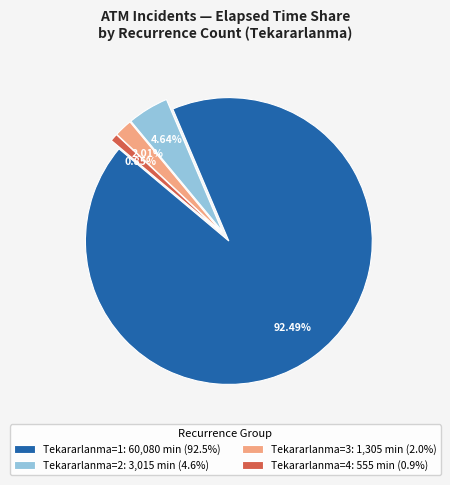

Which slice is the largest?

Tekararlanma=1: 60,080 min (92.5%)